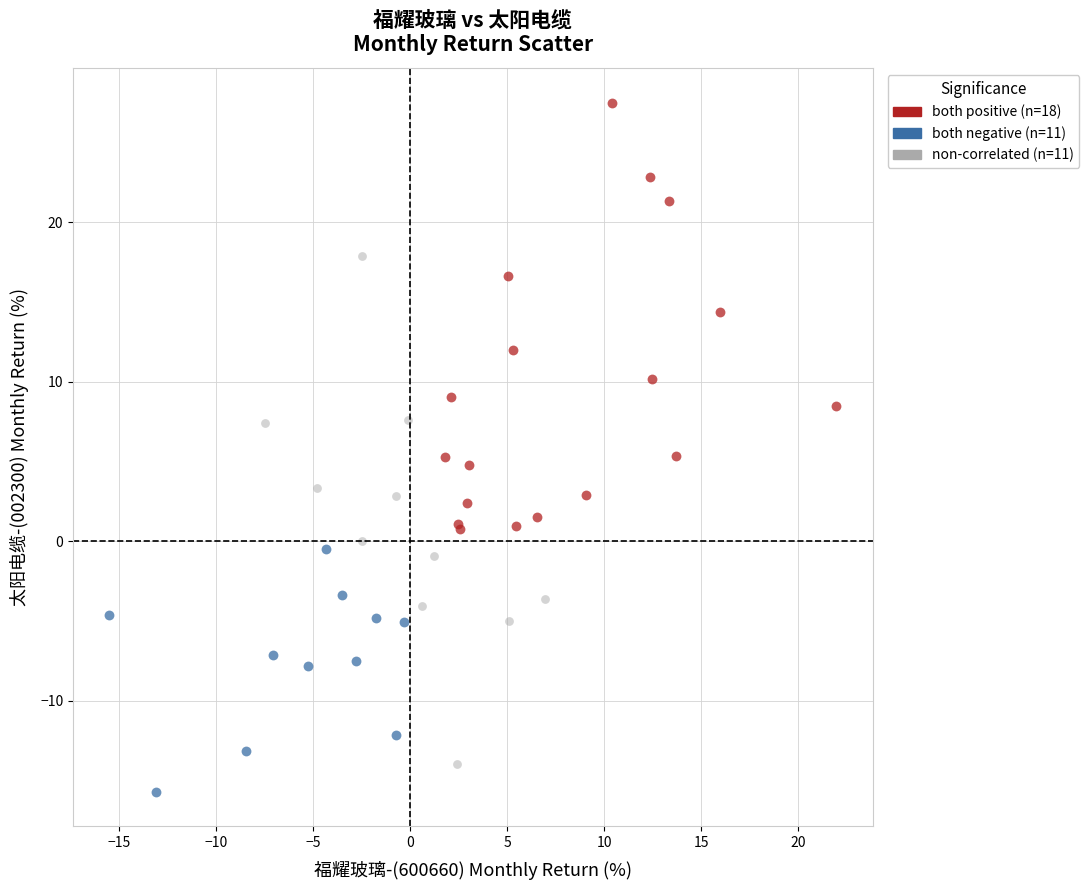

Which series contains the highest Y value?

both positive (n=18)